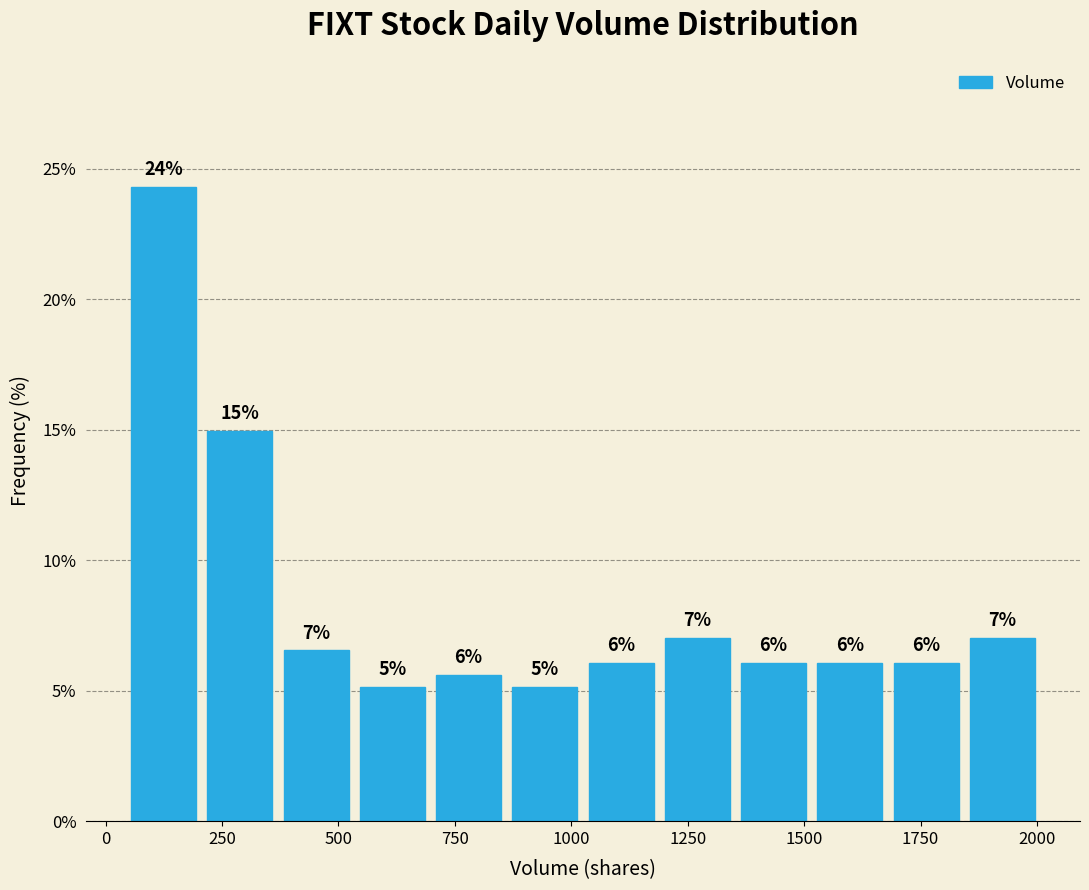

Around what value on the x-axis is the tallest bar? Give the approximate position of its centre, as read against the axis.

100